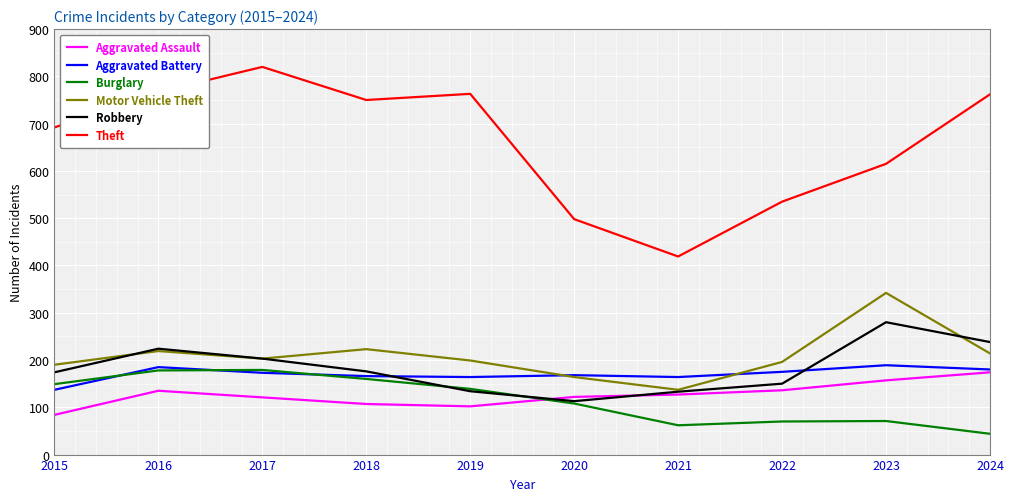

The Robbery series shows 280 at 2023. True or false?

True